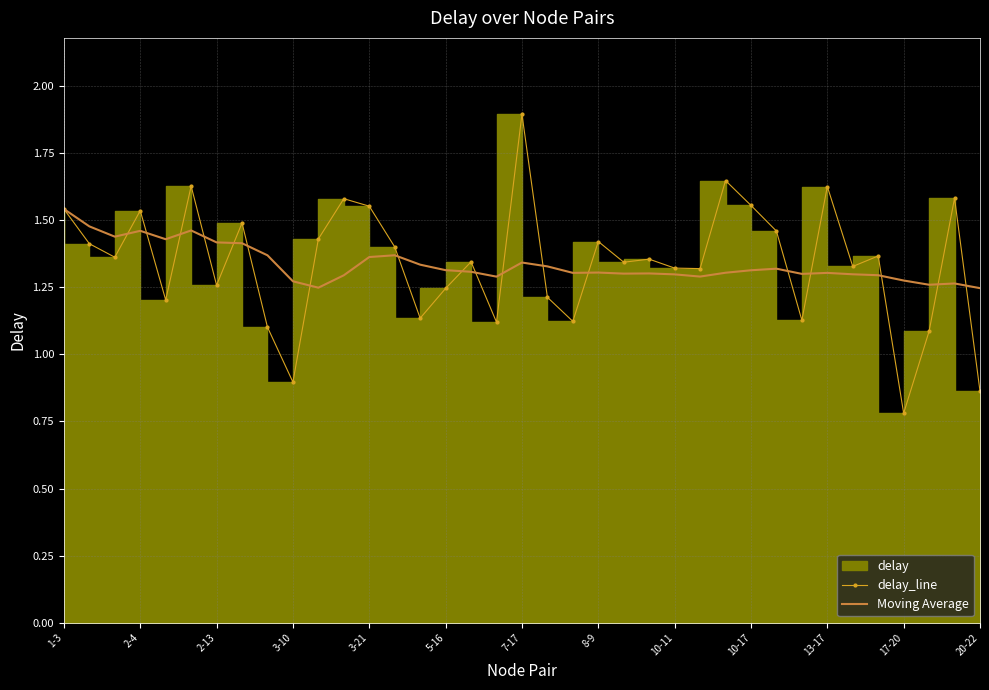

At which label does Moving Average reach its peak?

1-3